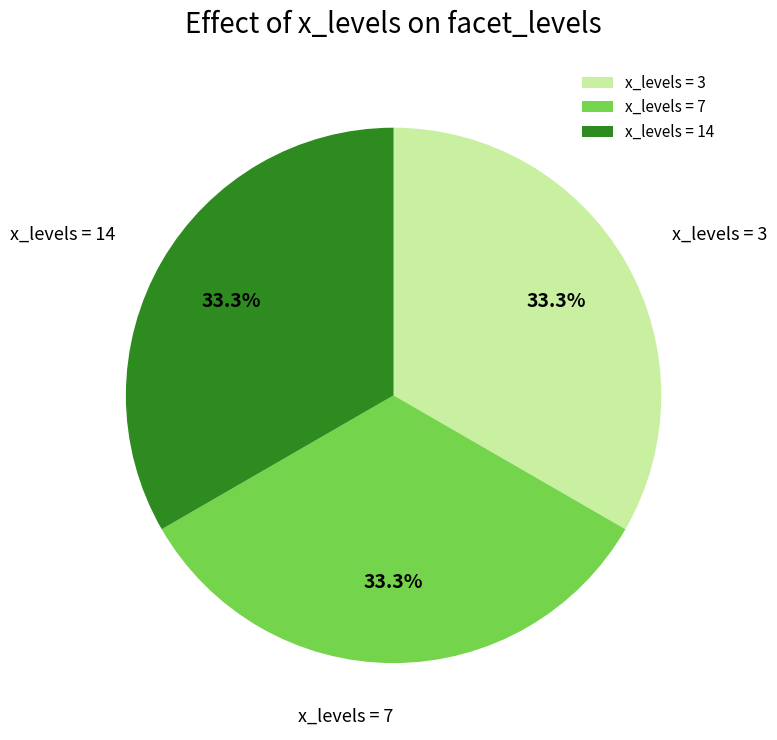

Does any single category account for the majority?

No